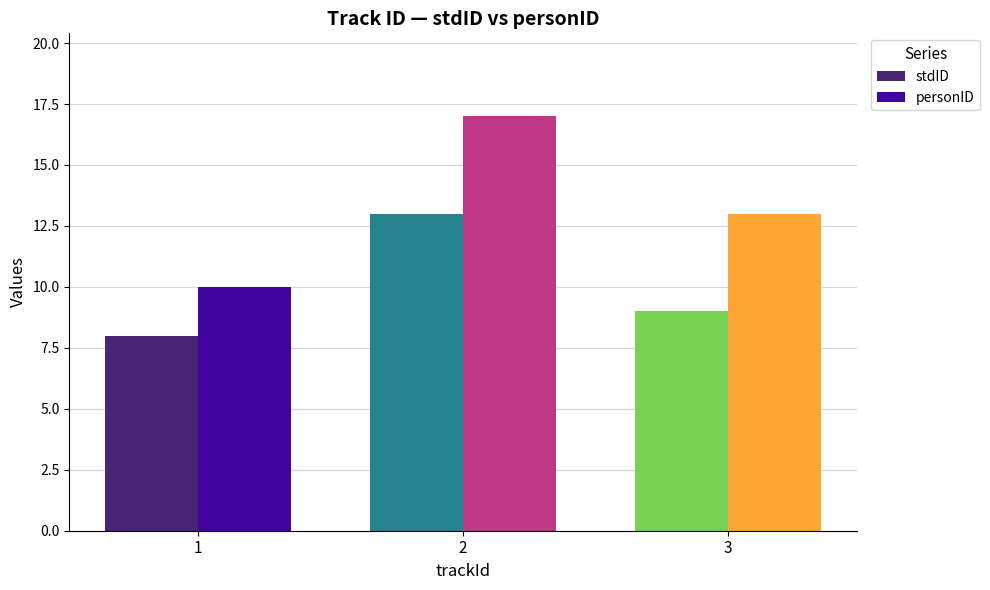

How many categories are shown in the chart?

3